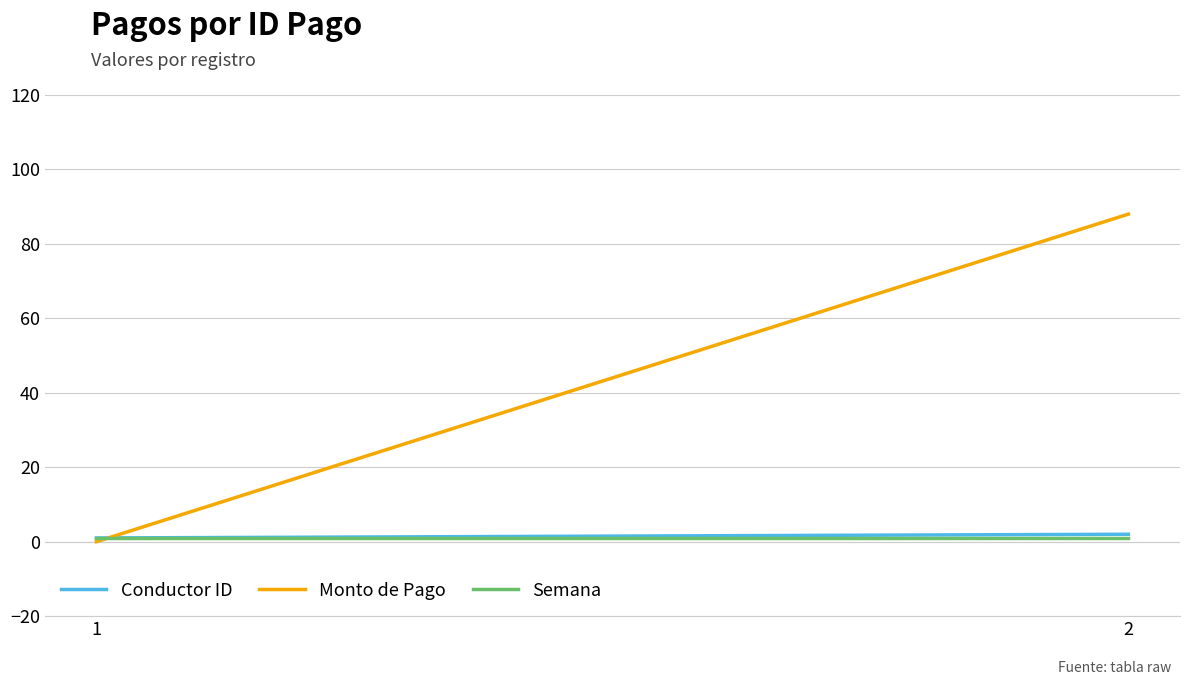

Is it true that Semana equals 0 at 2?

False